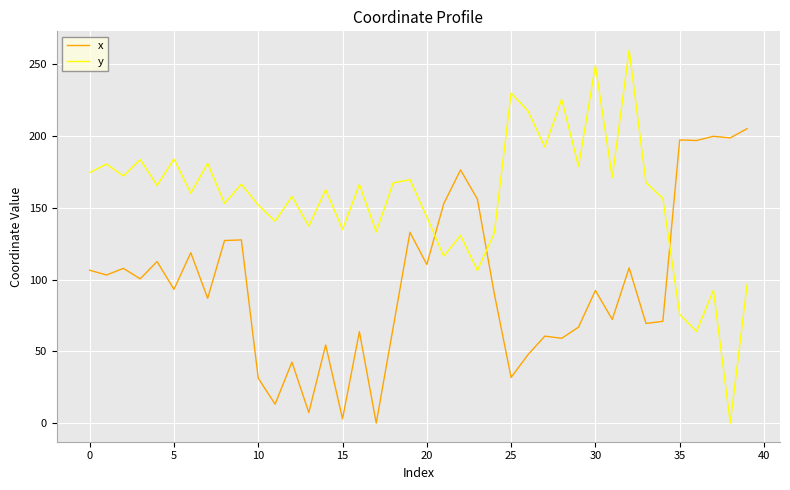

Which series has the largest range (max minus min)?

y